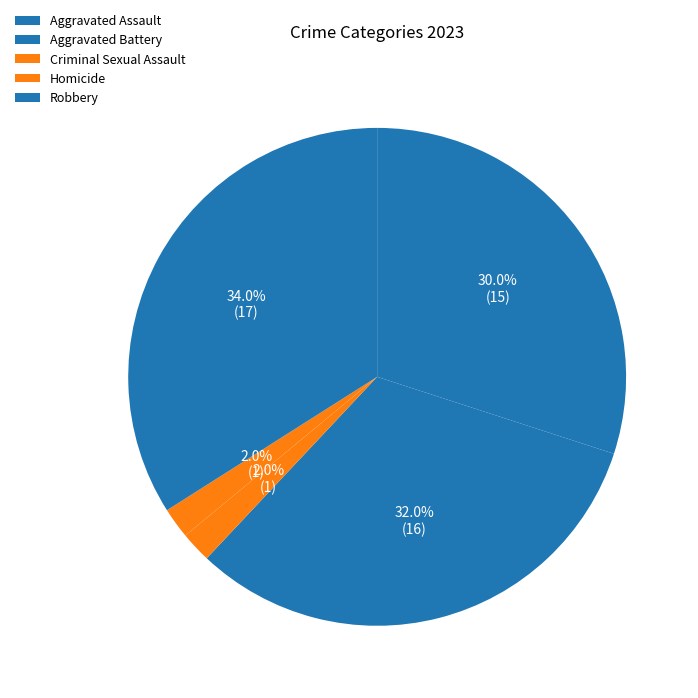

Do Aggravated Battery and Homicide together represent more than half of the pie?

No